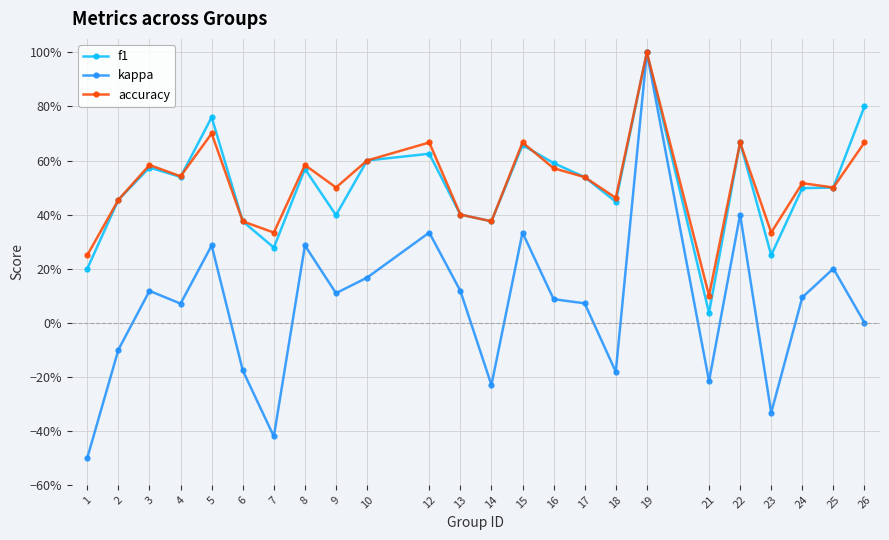

What is the value of the kappa point at the 3rd from the left?

0.1